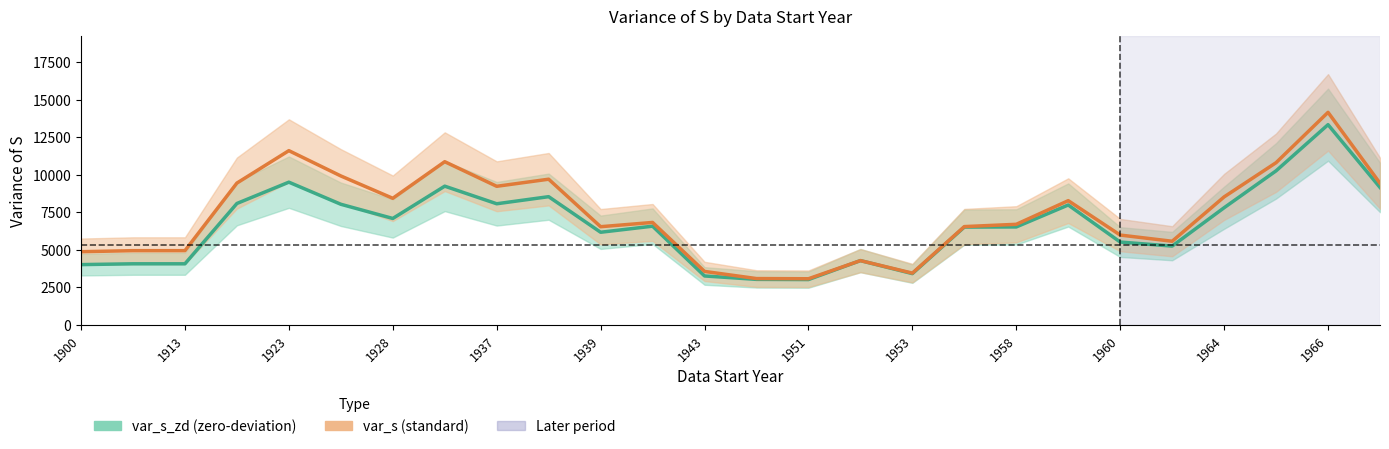

How many distinct data groups are displayed?

2